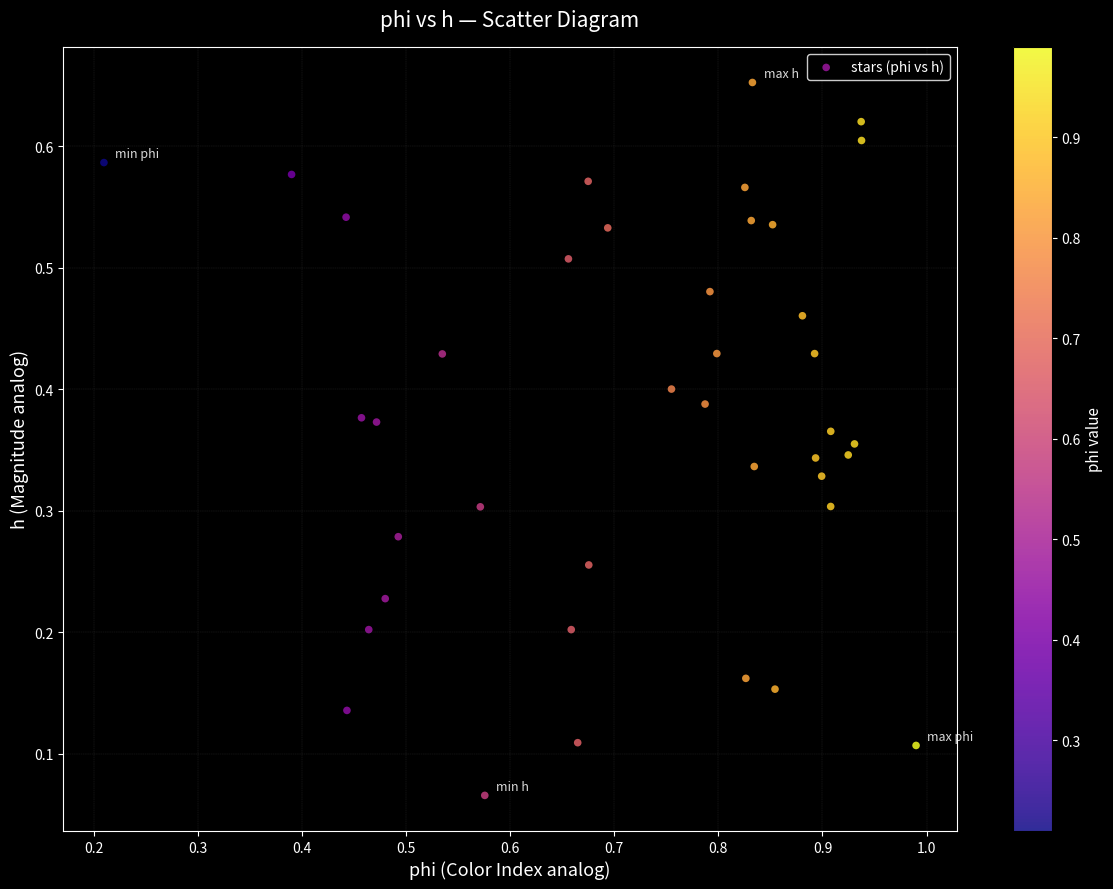

What is the range of X values (max minus min)?

0.8